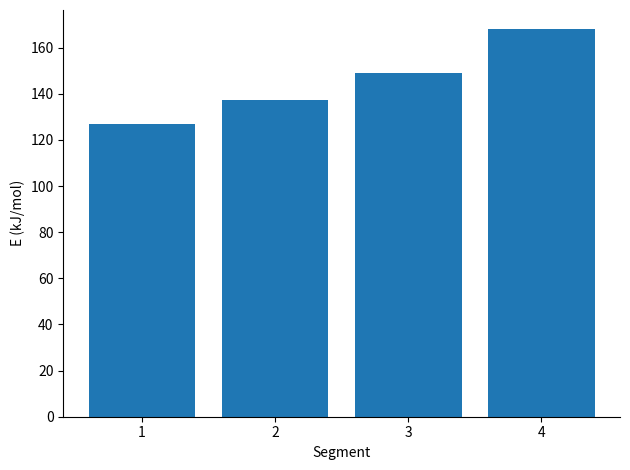

Reading left to right, transcribe all the data shown in this chart.

126.8	137.2	148.9	167.9